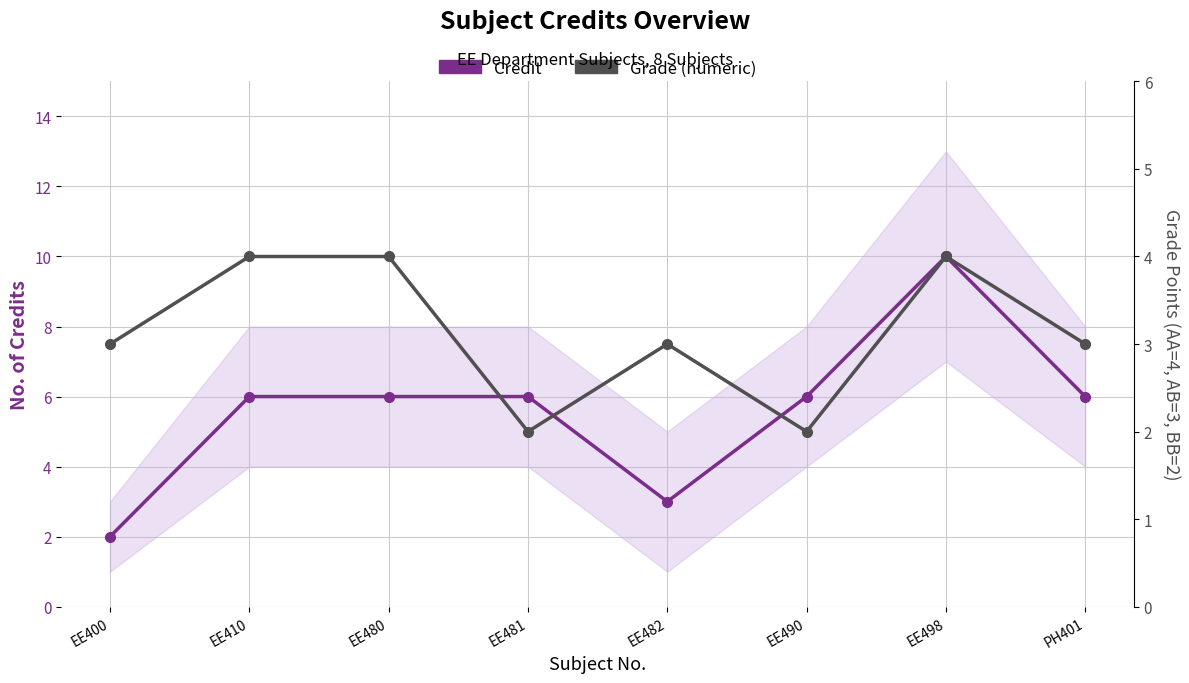

How many Credit values are between 6 and 7?

5